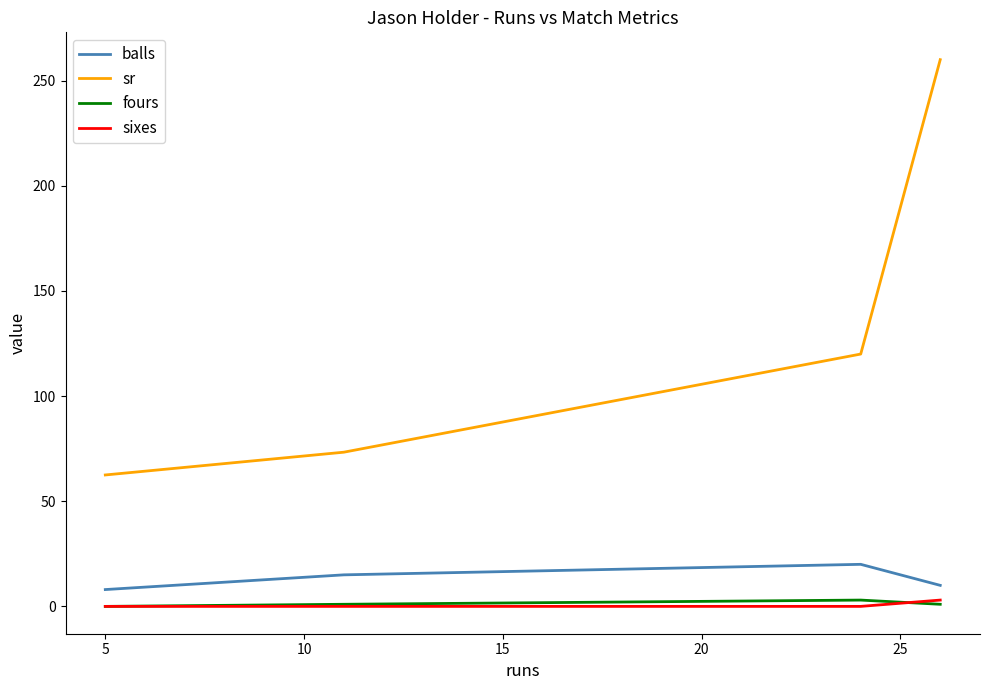

Which series has the widest spread of values?

sr